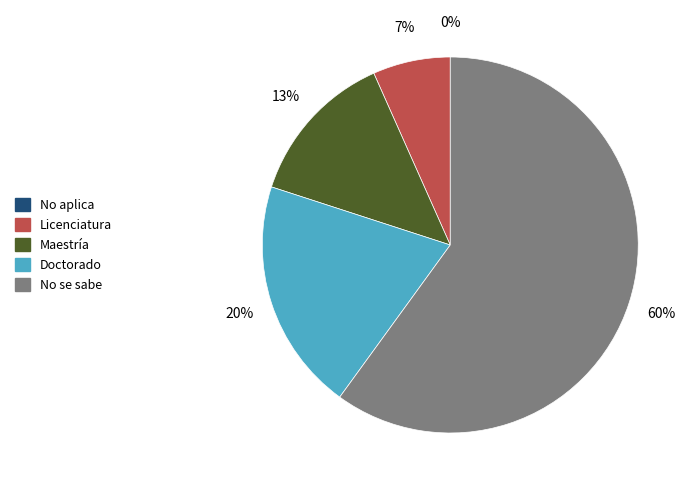

Count the number of slices in the pie.

5